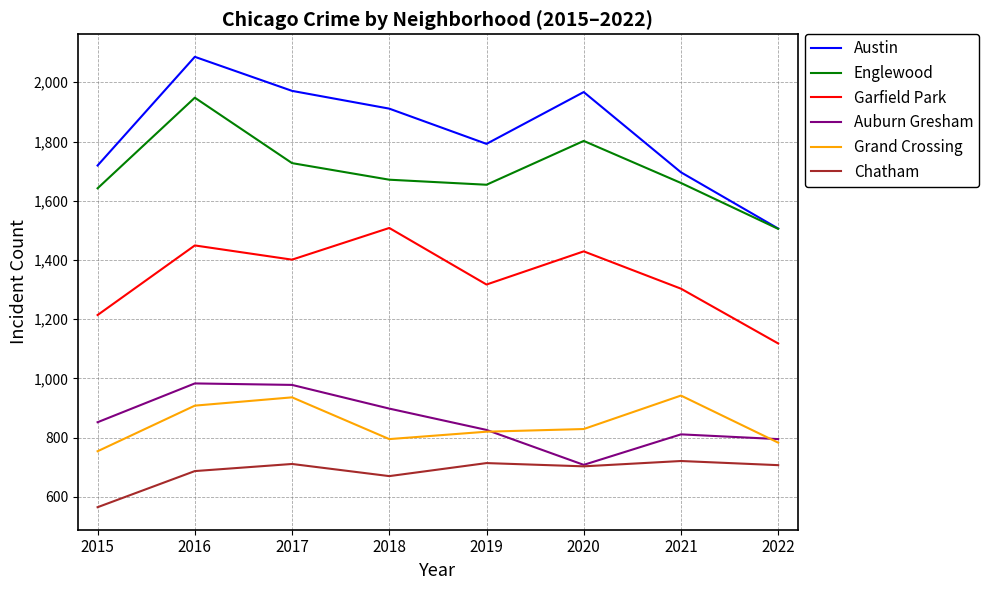

What is the sum of the Austin values at 2021 and 2017?

3667